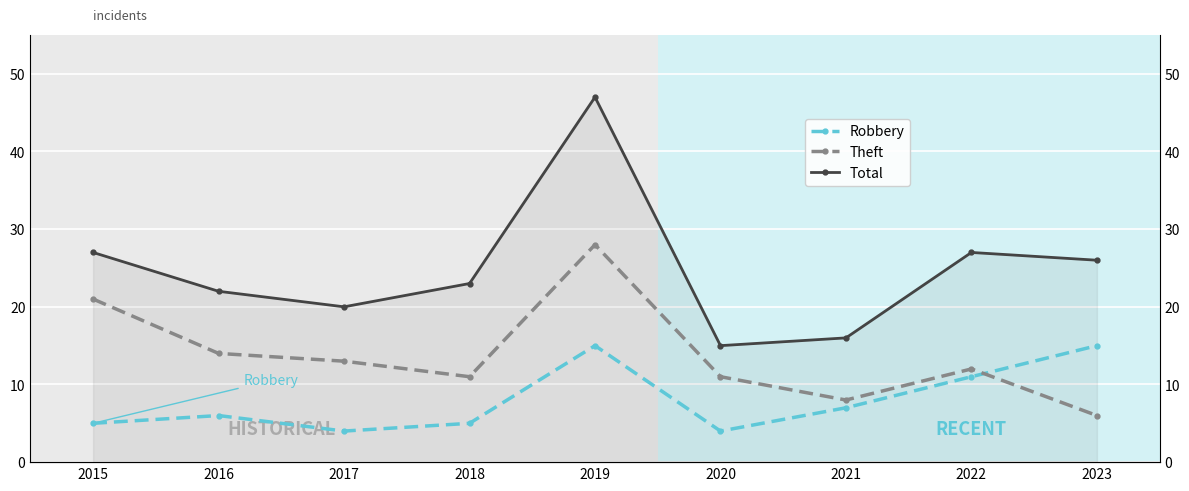

Reading left to right, extract all data points from this chart.

Robbery: 5	6	4	5	15	4	7	11	15
Theft: 21	14	13	11	28	11	8	12	6
Total: 27	22	20	23	47	15	16	27	26